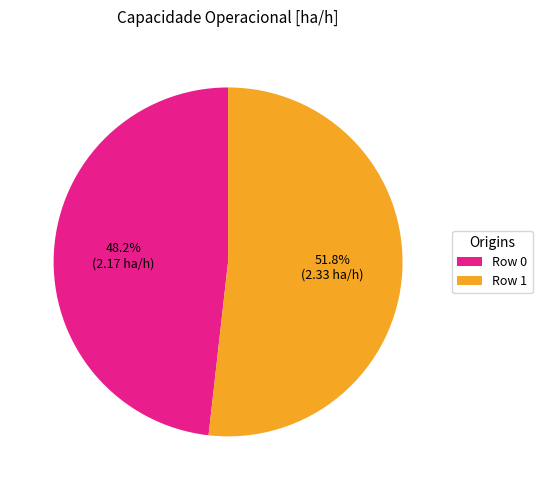

To the nearest percent, what is the combined percentage of Row 1 and Row 0?

100%